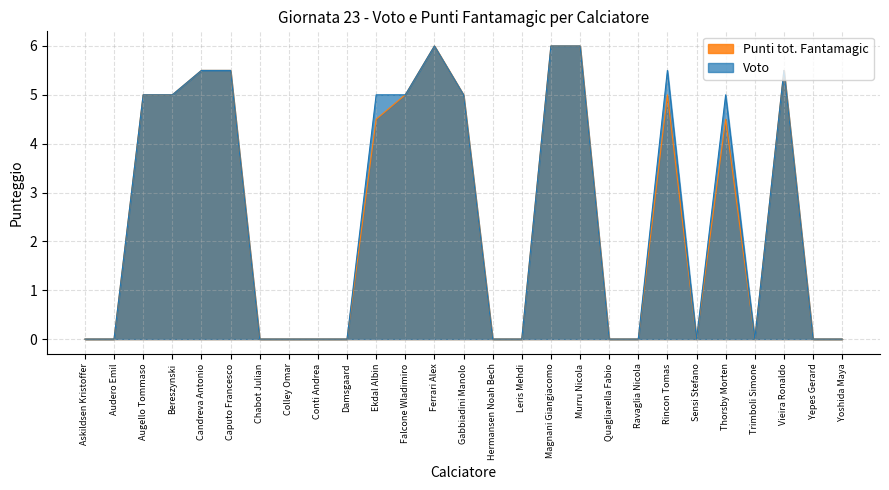

Which series has the largest total across all categories?

Voto